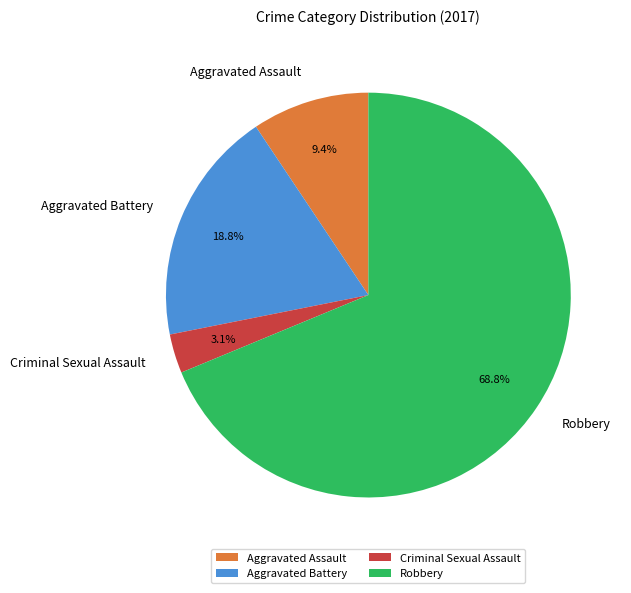

Count the number of slices in the pie.

4